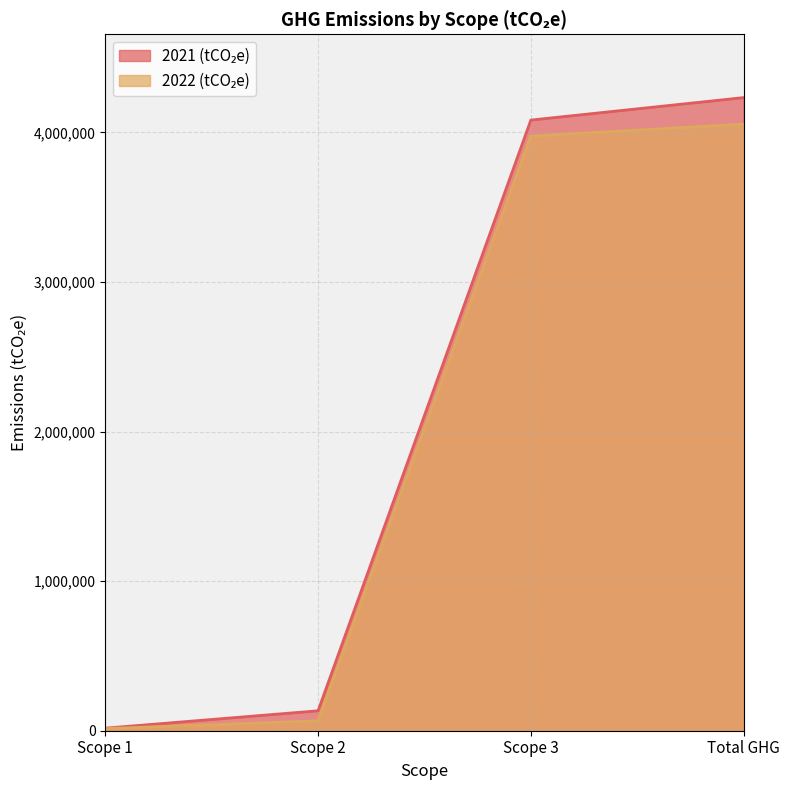

What is the total value across all series at Total GHG?

8288205